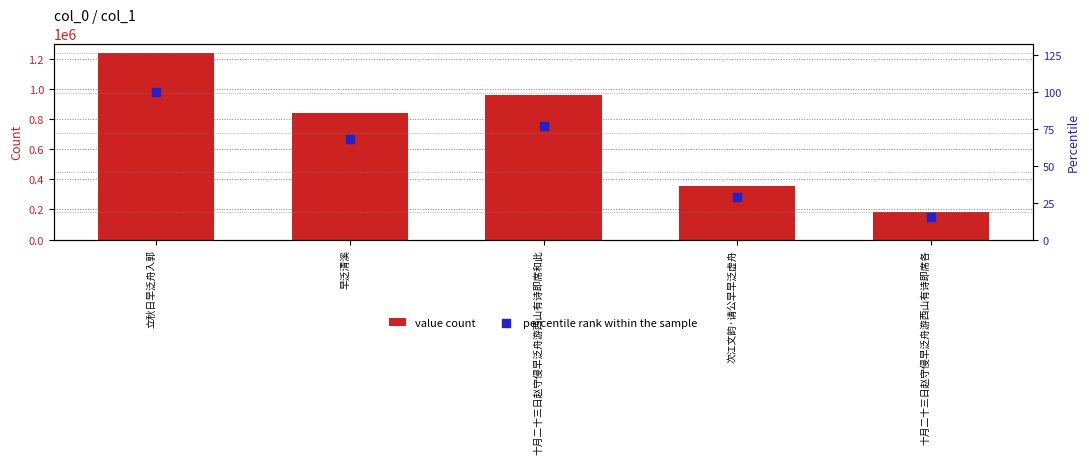

What is the total value across all series at 早泛清溪?

843426